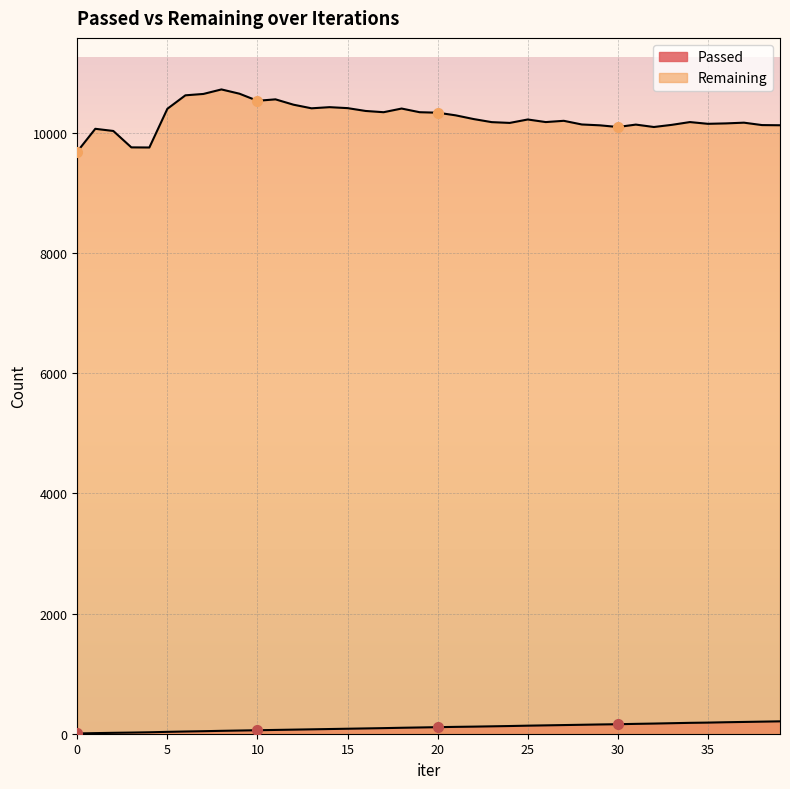

Between 3 and 39, which series saw the biggest shift?

Remaining